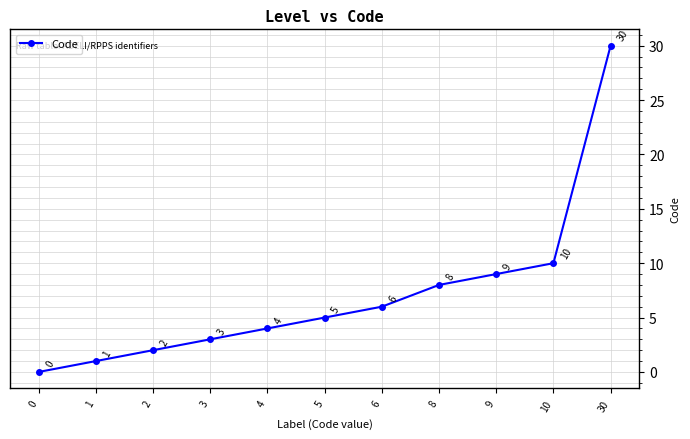

List the labels in order of value, smallest first.

0, 1, 2, 3, 4, 5, 6, 8, 9, 10, 30